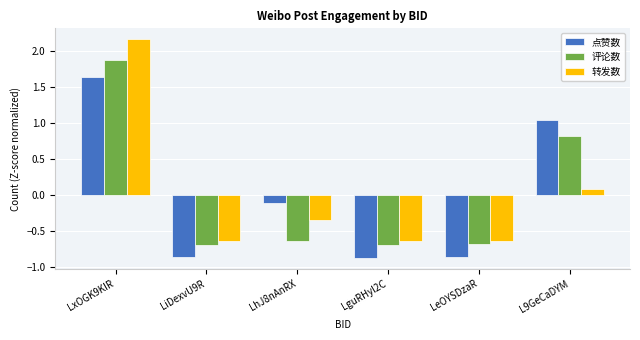

Rank the series at L9GeCaDYM from highest to lowest value.

点赞数, 评论数, 转发数